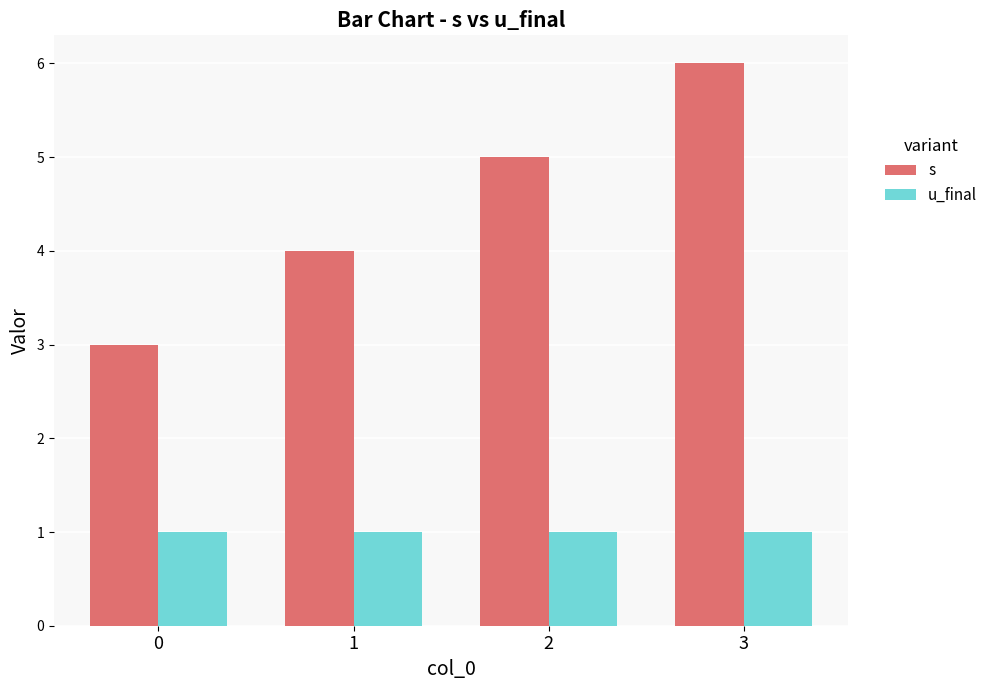

Which series has the largest total across all categories?

s